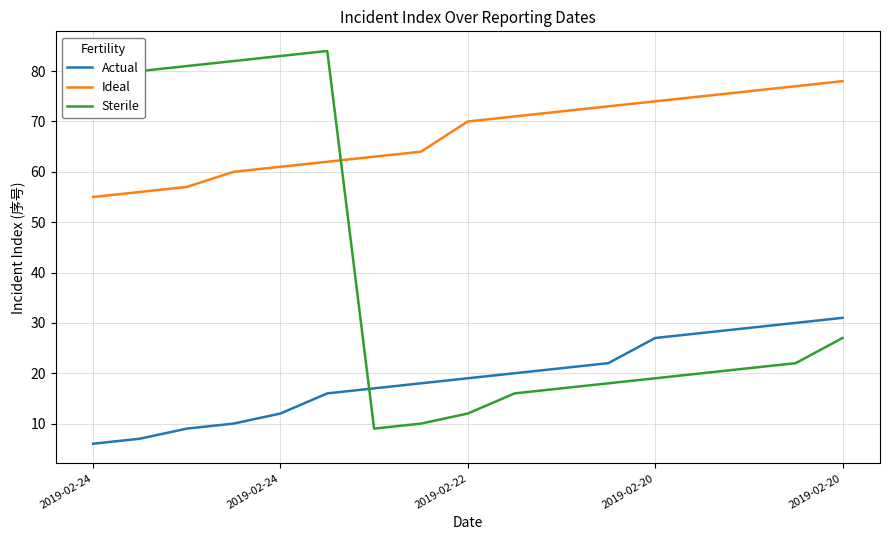

What are all the series names shown in the legend?

Actual, Ideal, Sterile